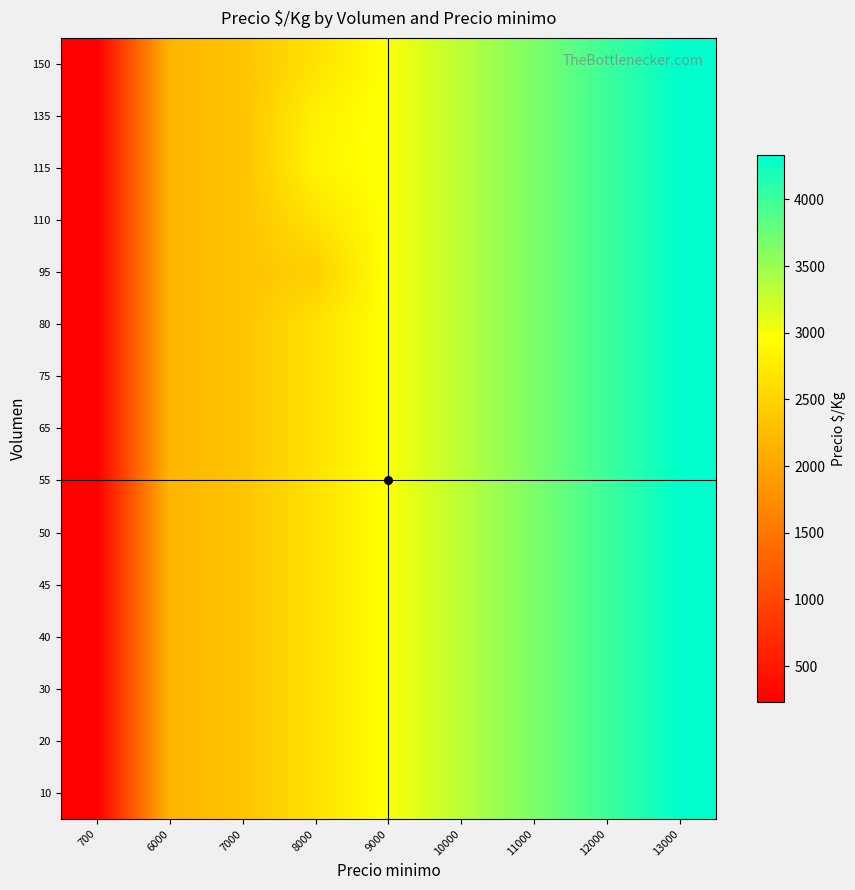

At 7000, list the series in order from largest to smallest.

10, 20, 30, 40, 45, 50, 55, 65, 75, 80, 95, 110, 115, 135, 150